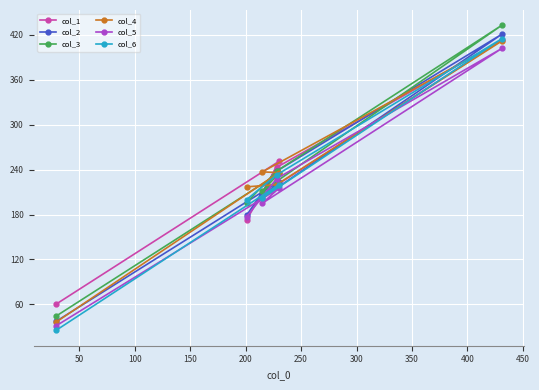

How many data points in col_6 are above 220?

2